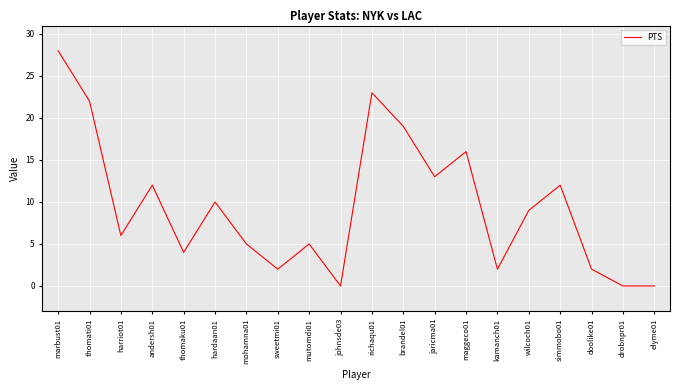

What is the maximum value shown in the chart?

28